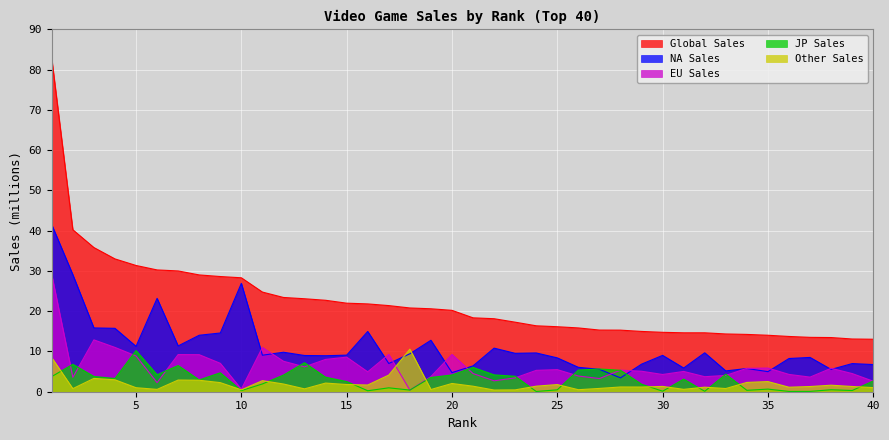

How many lines are shown in the chart?

5